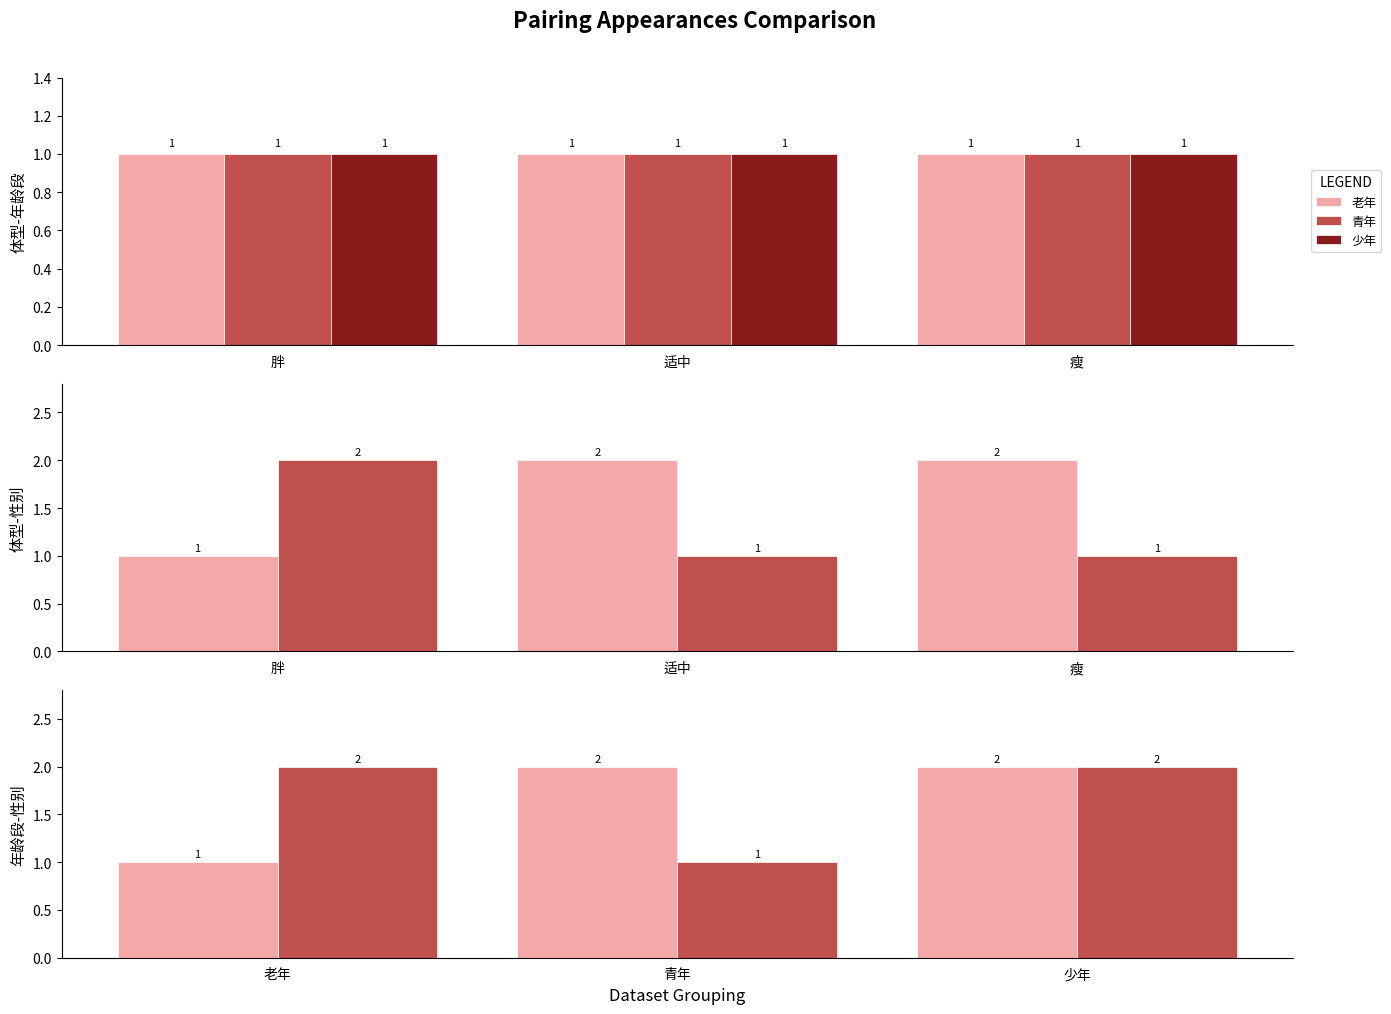

The 青年 series shows 1 at 瘦. True or false?

True